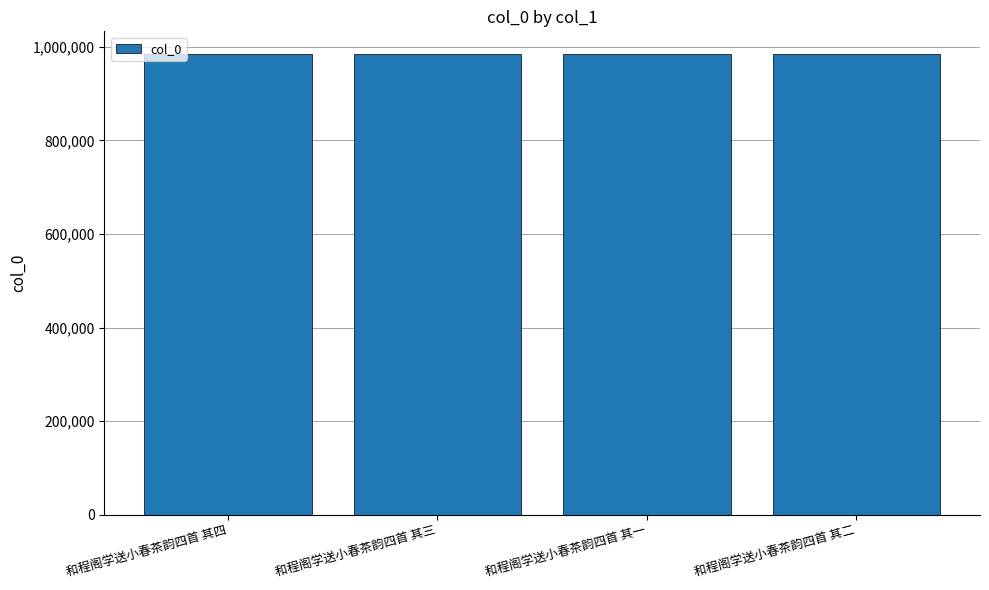

What is the smallest value displayed?

983536